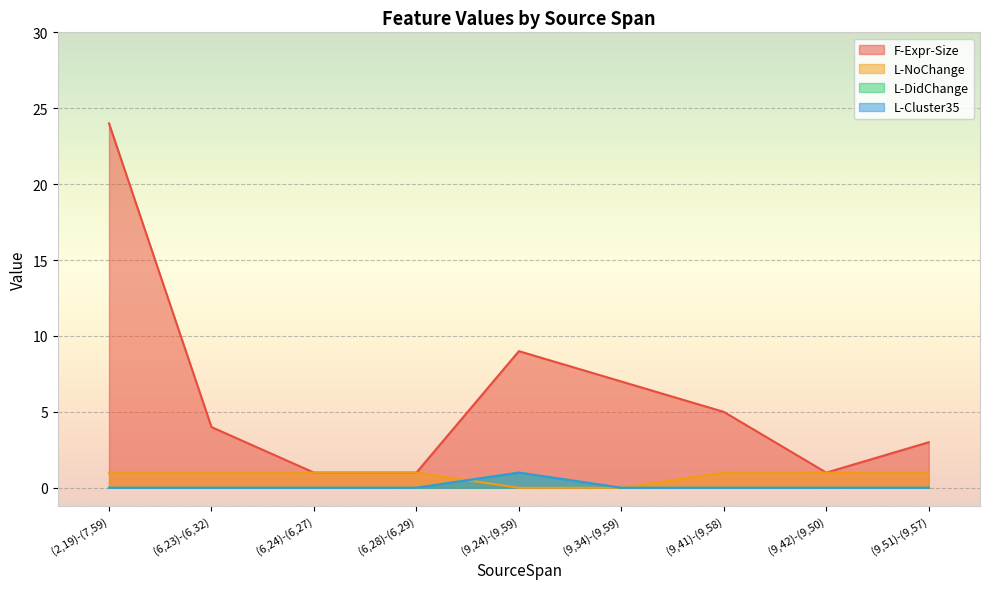

What is the difference between the second highest and second lowest values in the F-Expr-Size series?

8